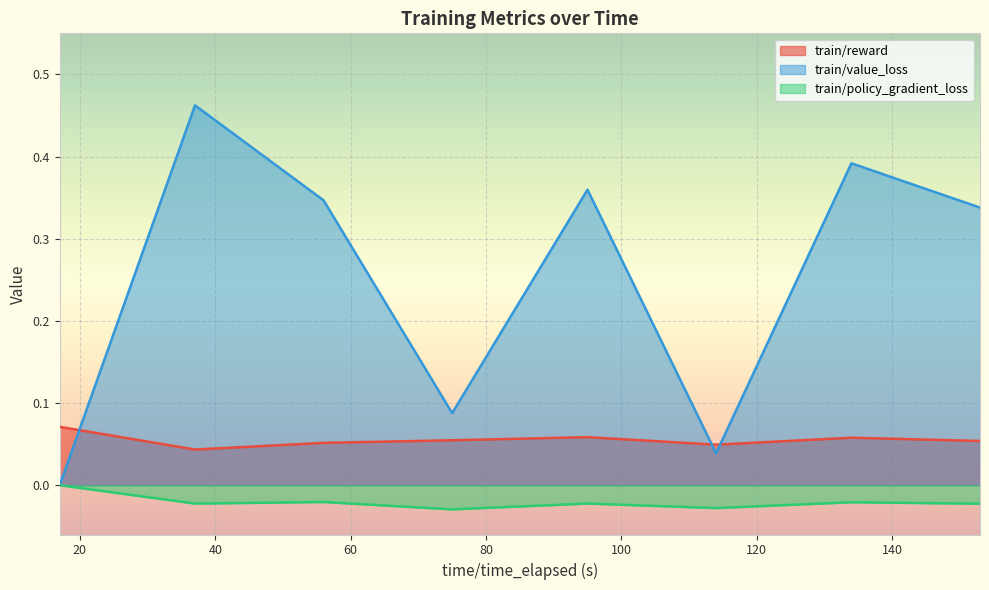

True or false: train/value_loss and train/policy_gradient_loss intersect in this chart.

False